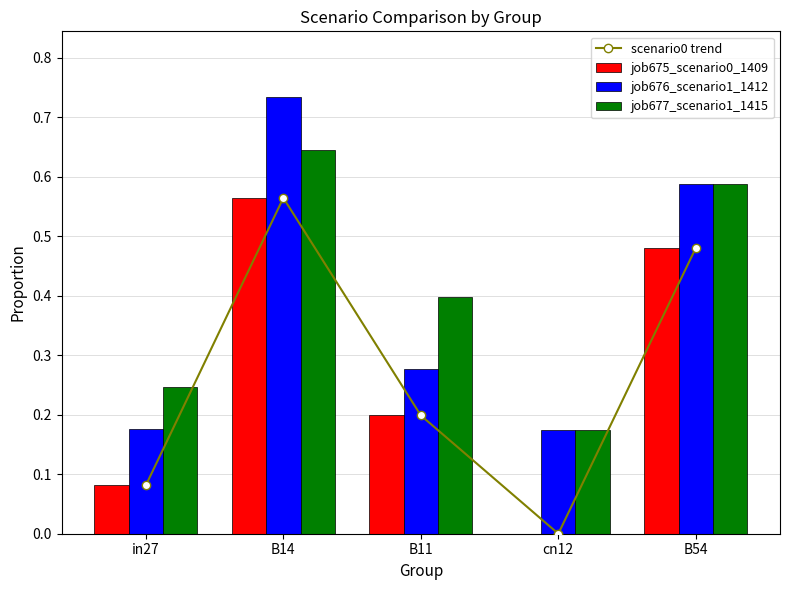

True or false: job676_scenario1_1412 has a value of 0.2 at cn12.

True